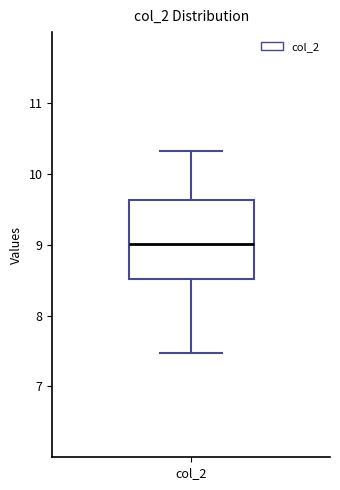

Transcribe this box plot: give where the median line is, the range the box spans, and where the two whiskers end, as read against the y-axis. The values are not printed on the chart, so give them approximately, as read against the axis.

median 9.0, box 8.5 to 9.6, whiskers 7.5 to 10.3